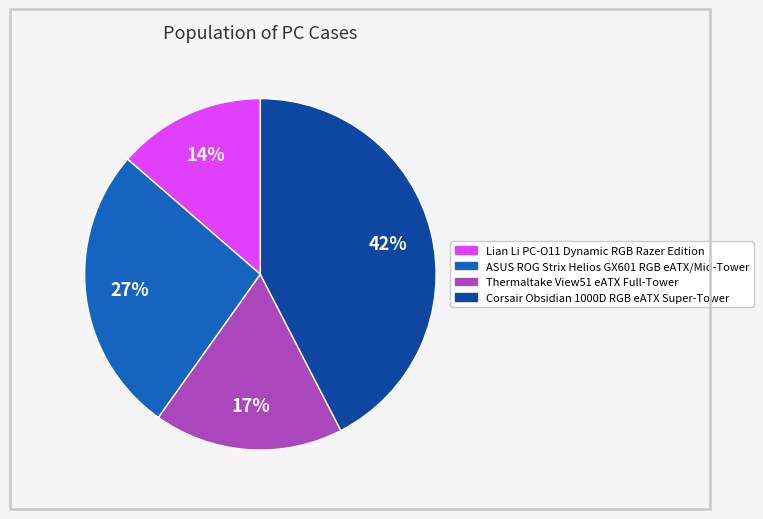

The ASUS ROG Strix Helios GX601 RGB eATX/Mid-Tower slice represents 33% of the pie. True or false?

False